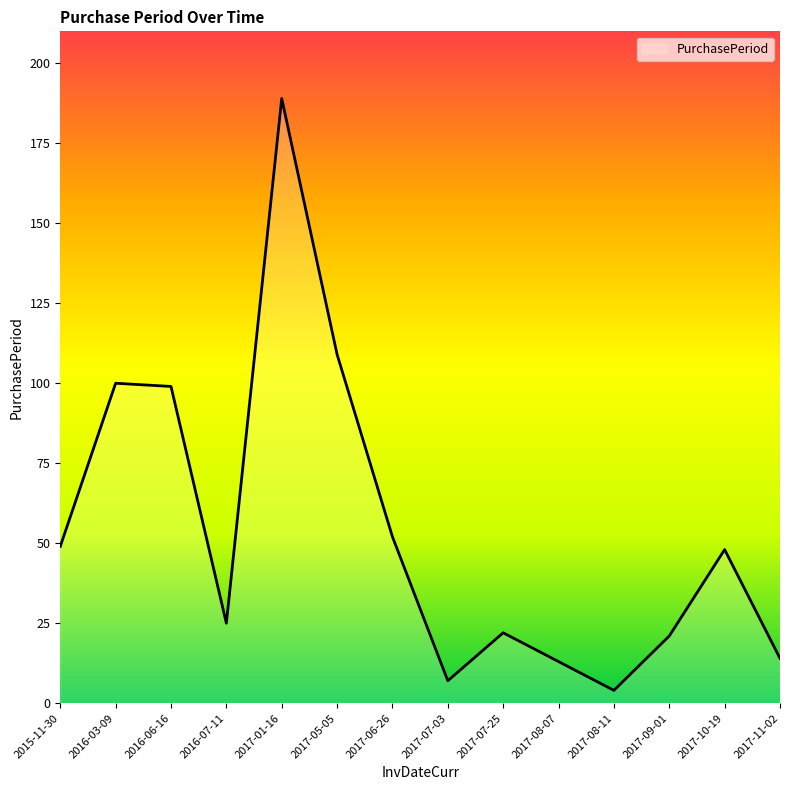

True or false: the data has more than 0 interior local peaks.

True